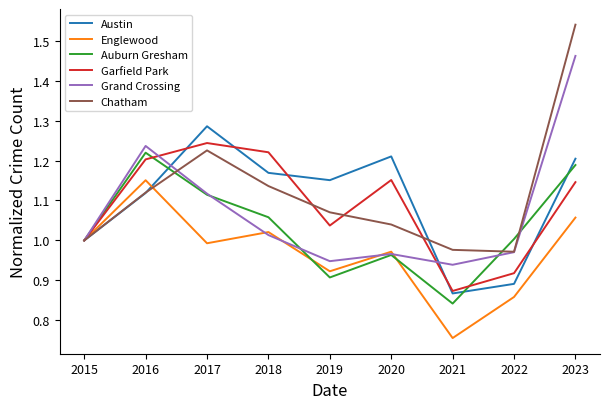

At which label does Grand Crossing reach its peak?

2023